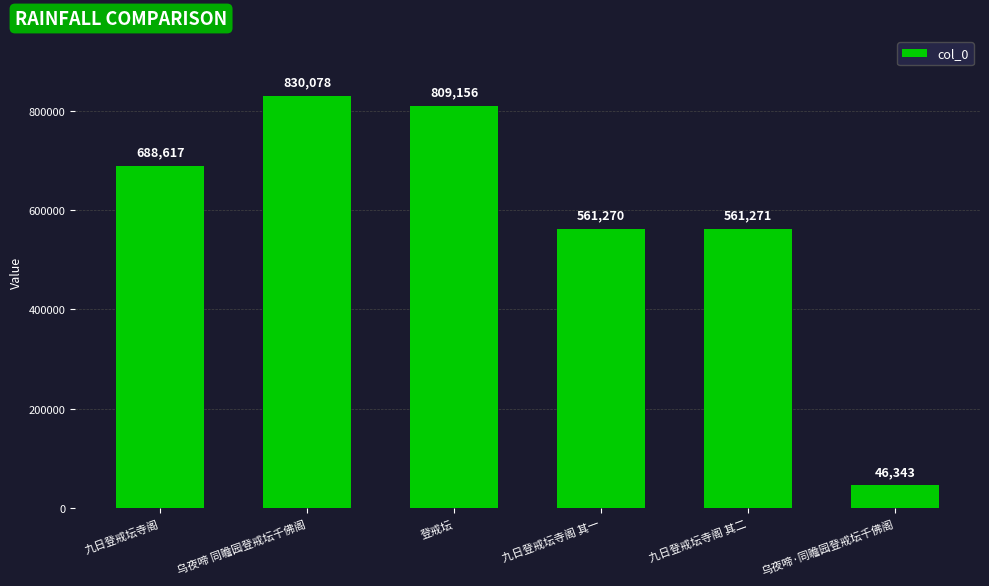

Reading left to right, extract all data points from this chart.

688617	830078	809156	561270	561271	46343